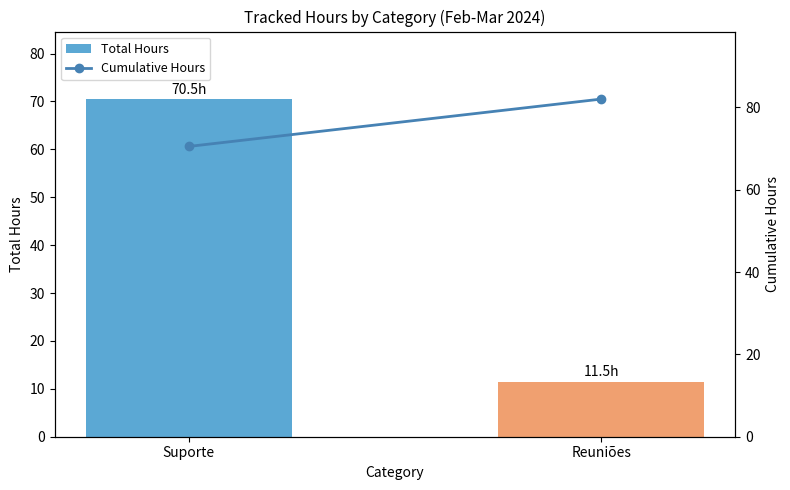

Is the value of Total Hours at Reuniões greater than the value of Cumulative Hours at Suporte?

No